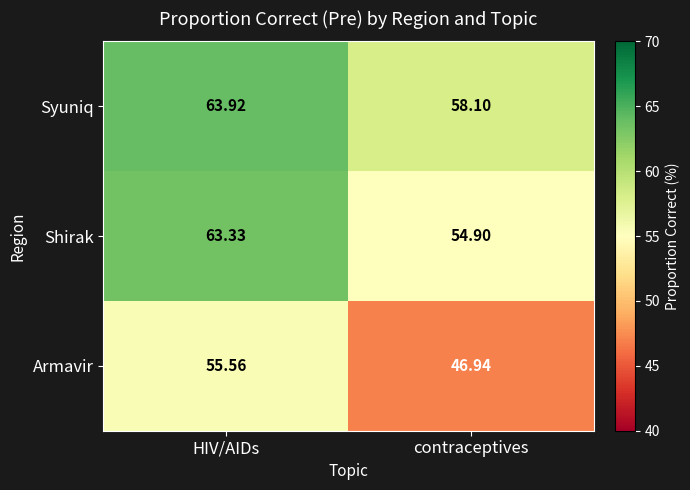

What is the spread (max minus min) of values at HIV/AIDs?

8.4